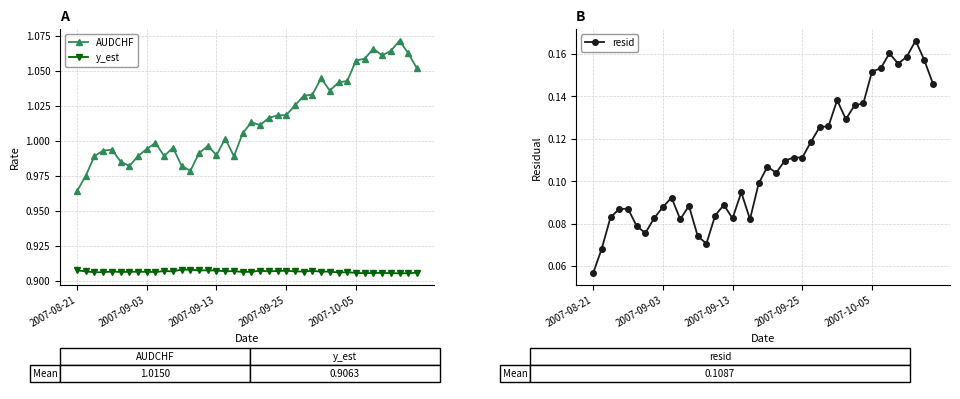

True or false: y_est has more than 1 interior local peaks.

True